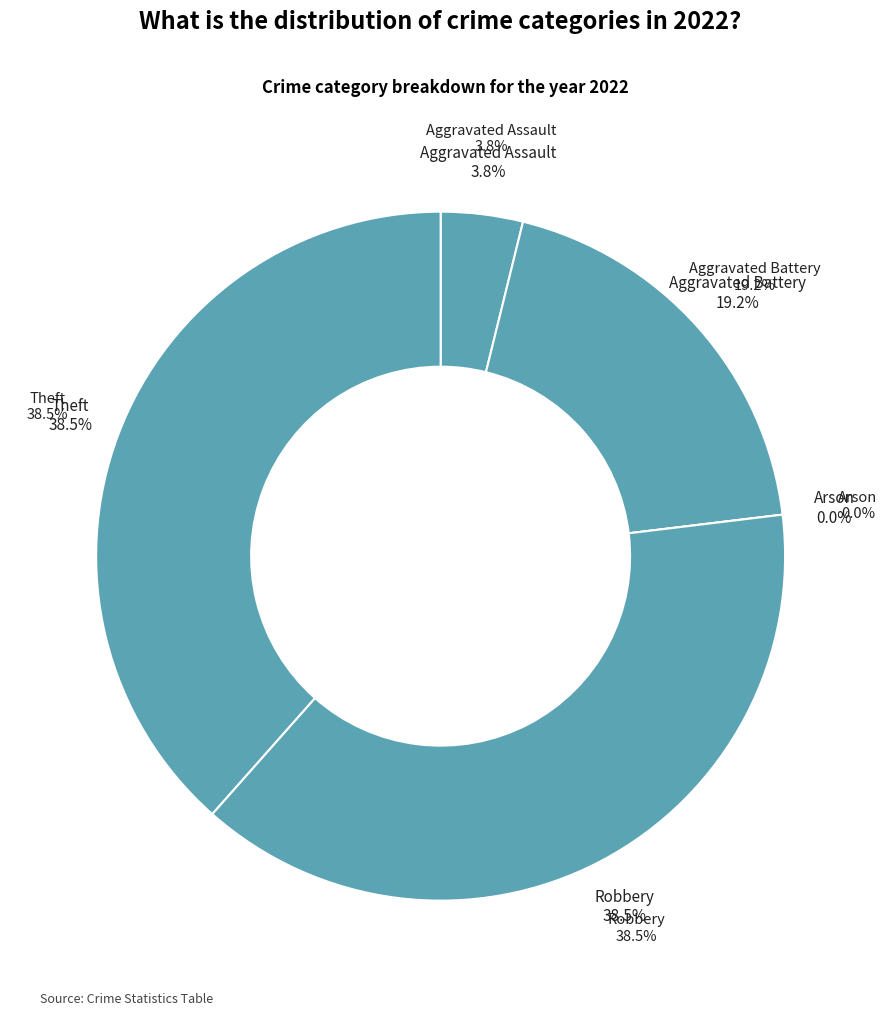

Which slice is the largest?

Robbery